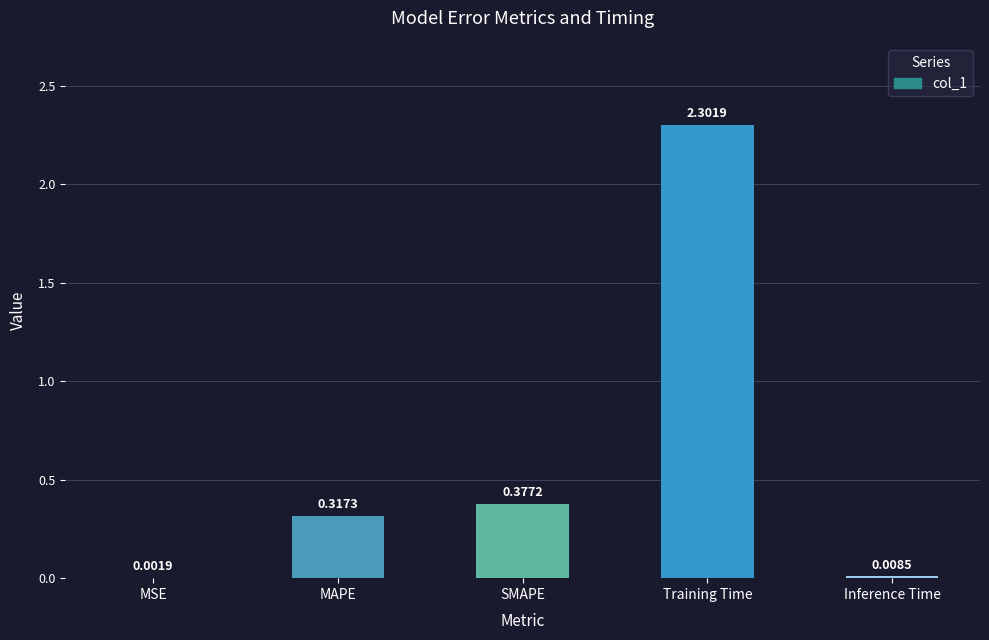

Between Training Time and MSE, which is larger?

Training Time